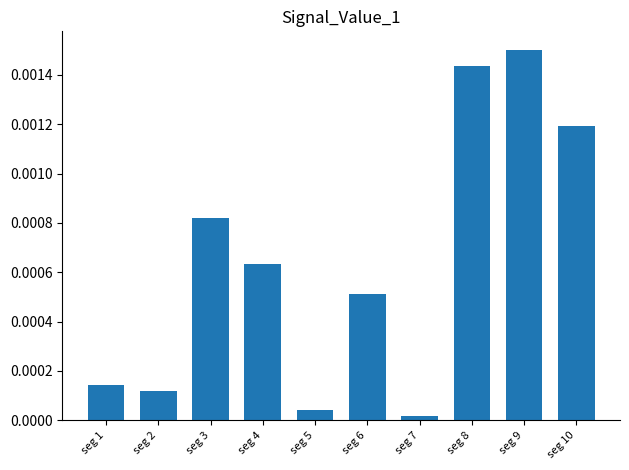

Which has a higher value, seg 8 or seg 5?

seg 8